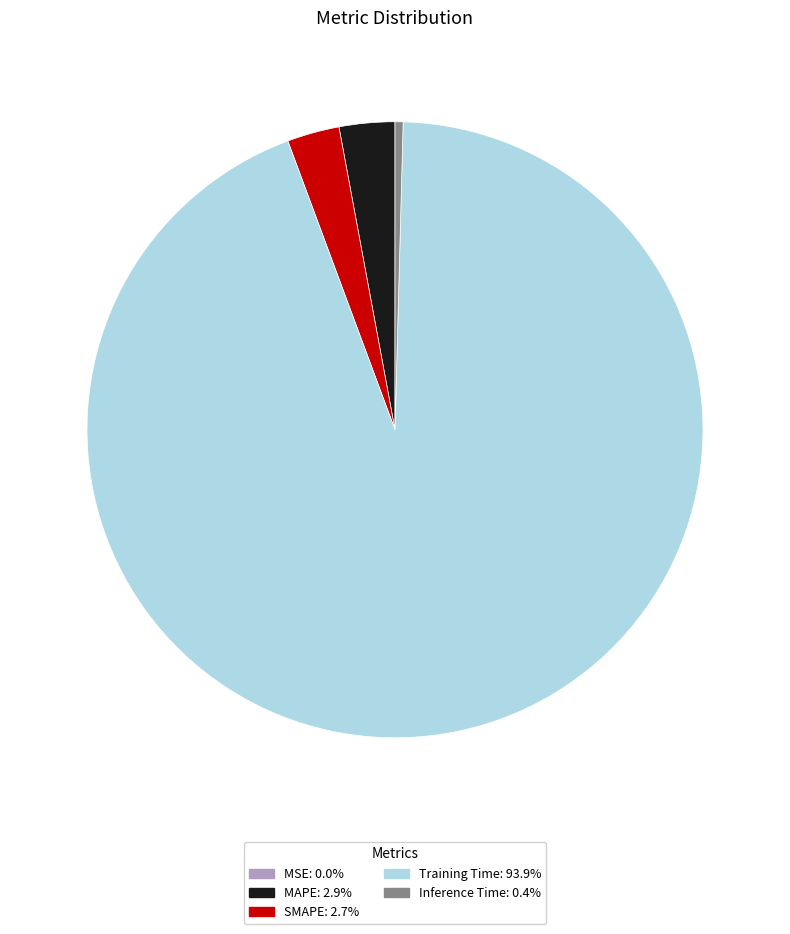

Which category accounts for the majority?

Training Time